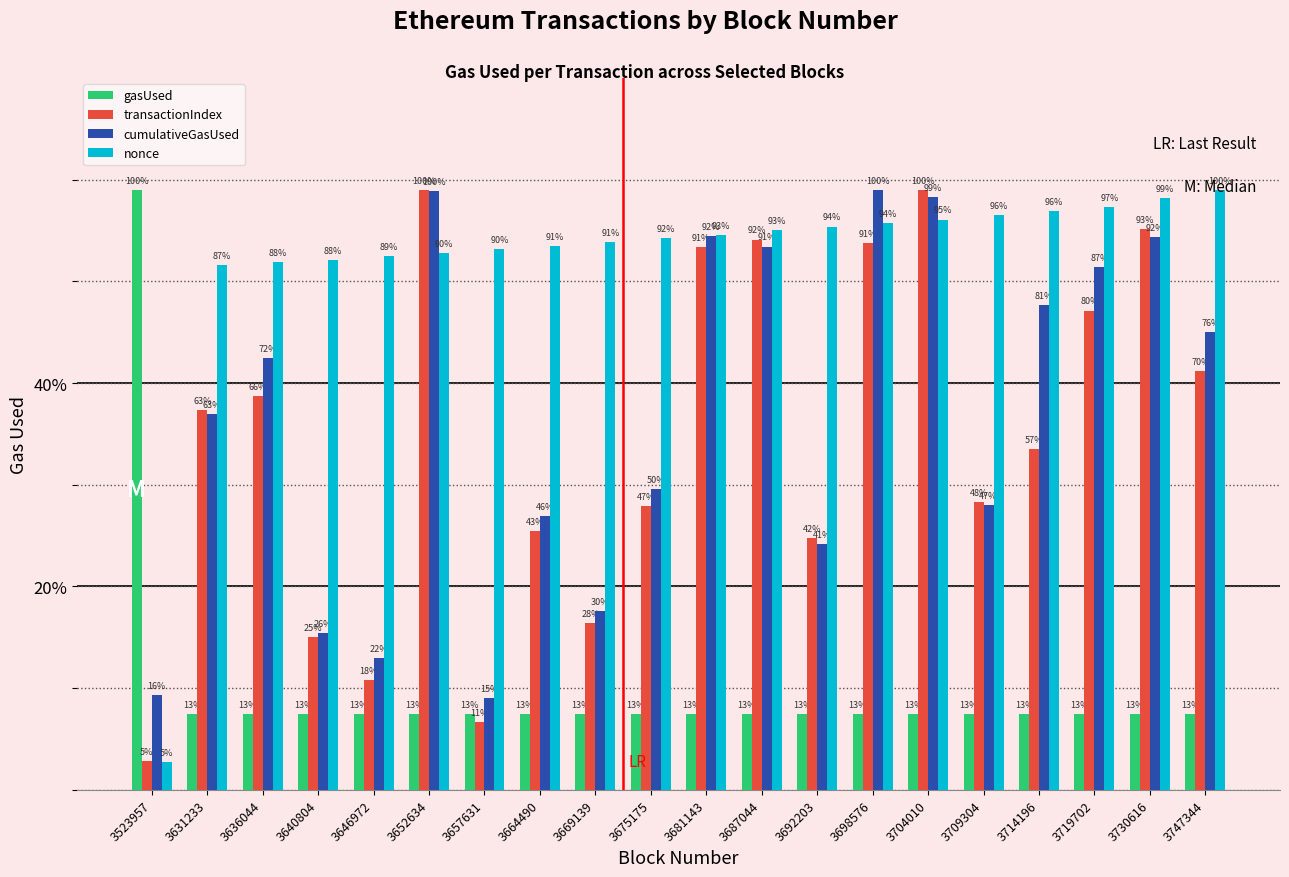

What are all the series names shown in the legend?

gasUsed, transactionIndex, cumulativeGasUsed, nonce